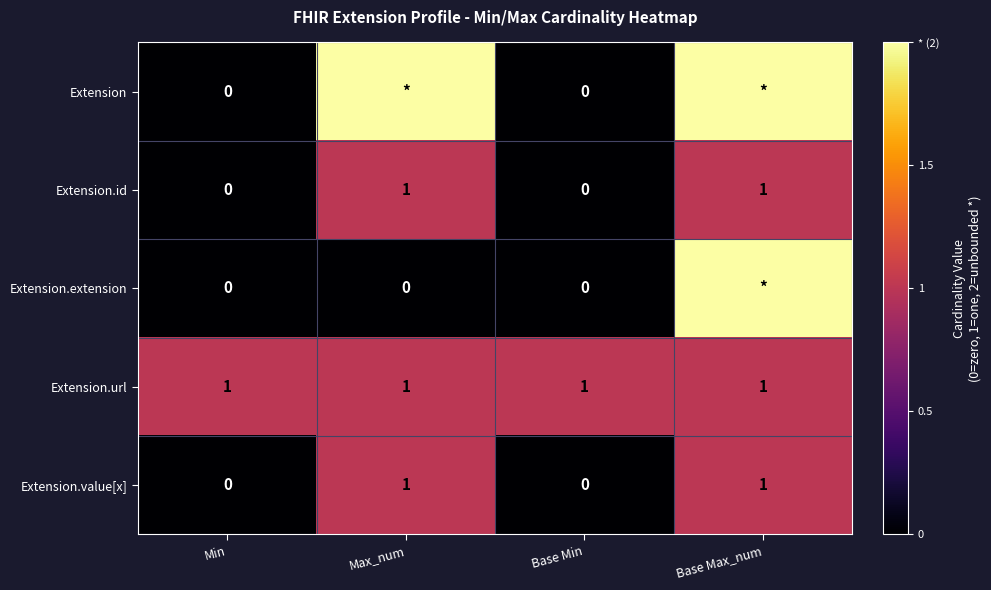

How many values in the Extension.value[x] series are below 1?

2